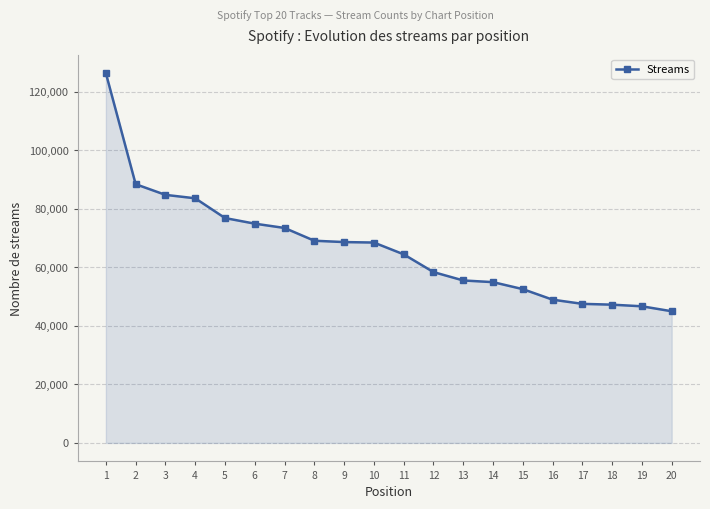

Which category has the lowest value across all series?

20